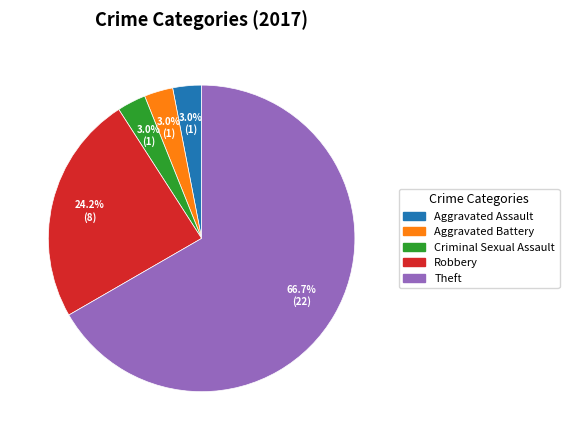

Count the number of slices in the pie.

5